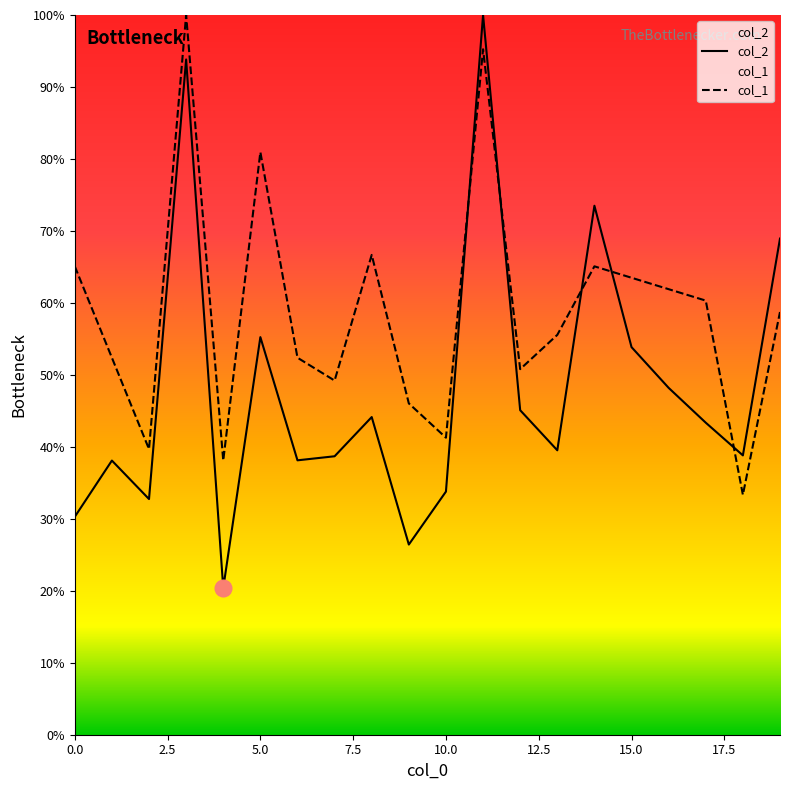

Reading right to left, transcribe all the data shown in this chart.

col_2: 68.9	38.8	43.4	48.2	53.9	73.5	39.5	45.1	100.0	33.8	26.4	44.1	38.7	38.1	55.2	20.4	93.8	32.7	38.1	30.3
col_1: 58.7	33.3	60.3	61.9	63.5	65.1	55.6	50.8	95.2	41.3	46.0	66.7	49.2	52.4	81.0	38.1	100.0	39.7	52.4	65.1